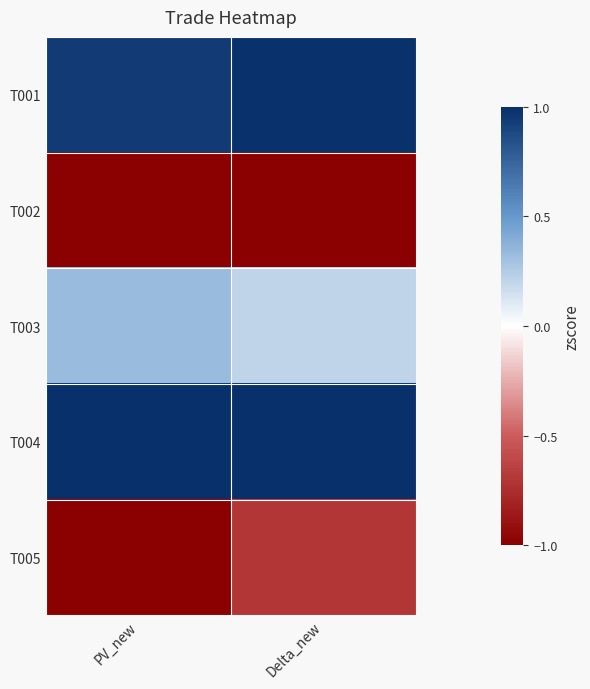

How many data points does each series have?

2